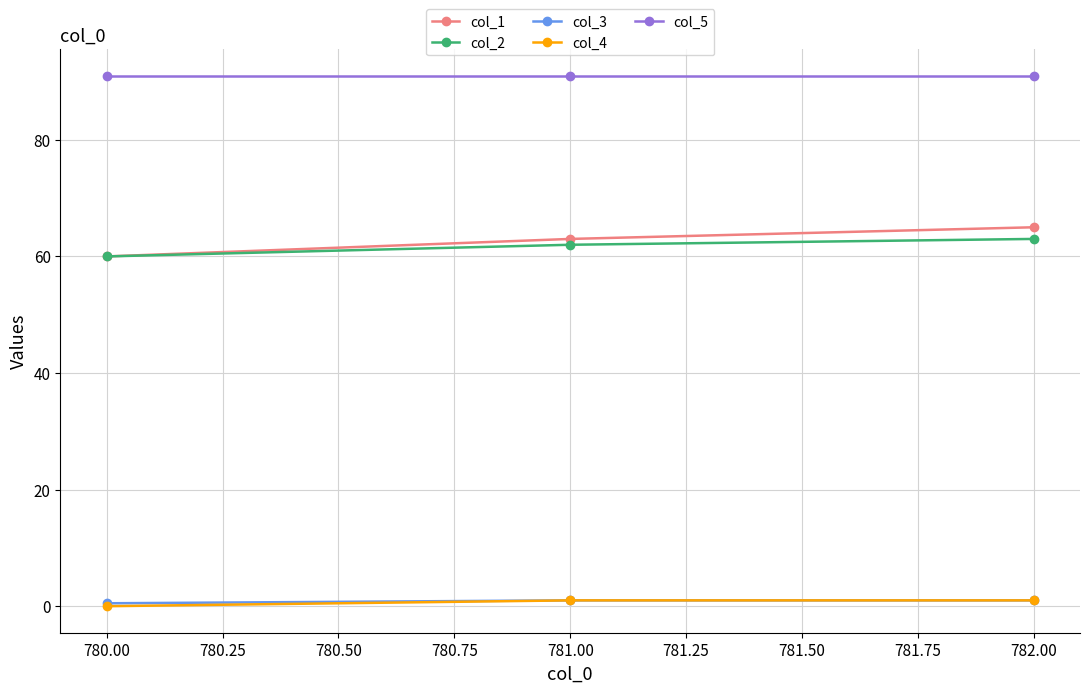

What is the label of the 1st point from the right?

782.00